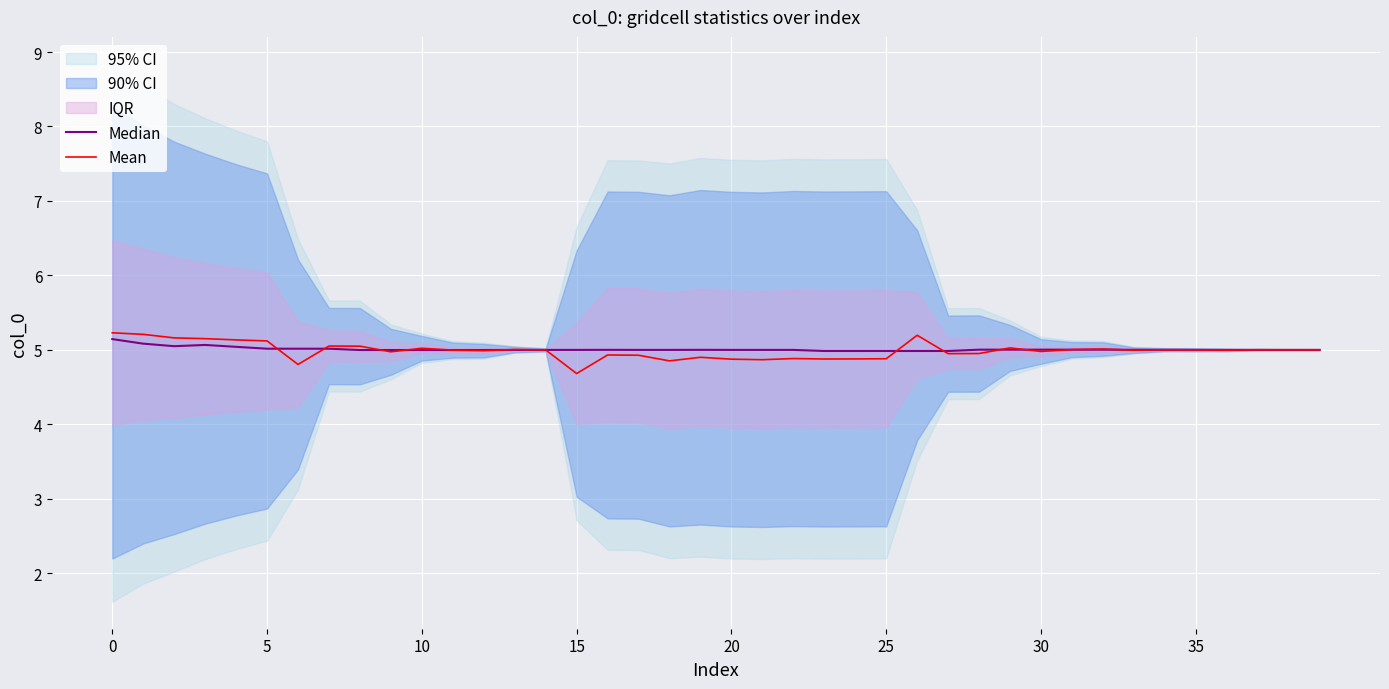

What is the maximum value for Mean?

5.2